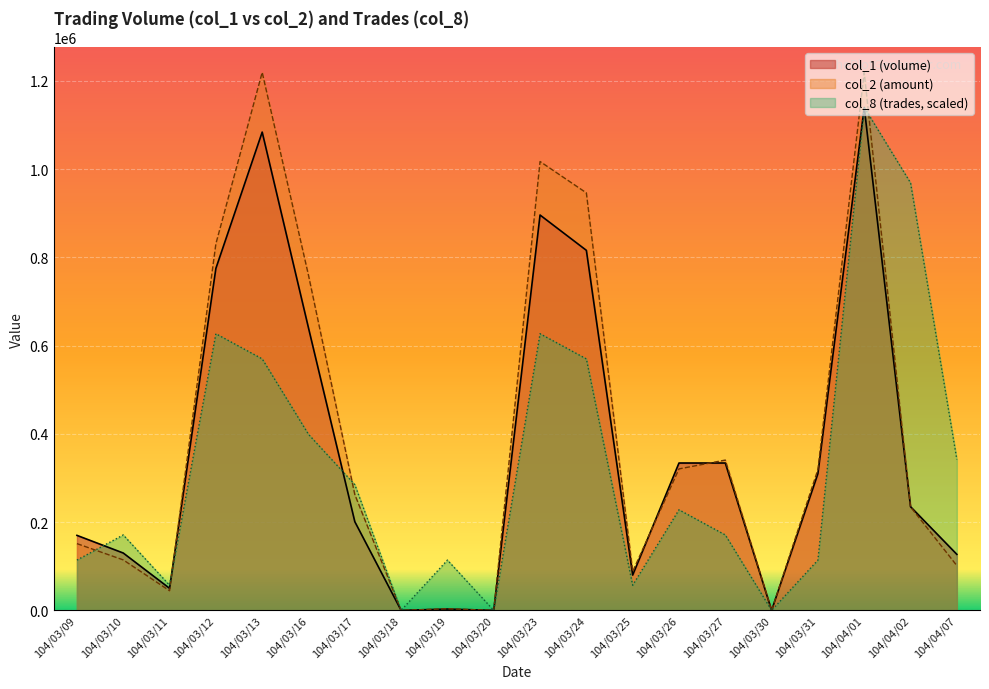

At which label does col_8 first exceed 228000?

104/03/12